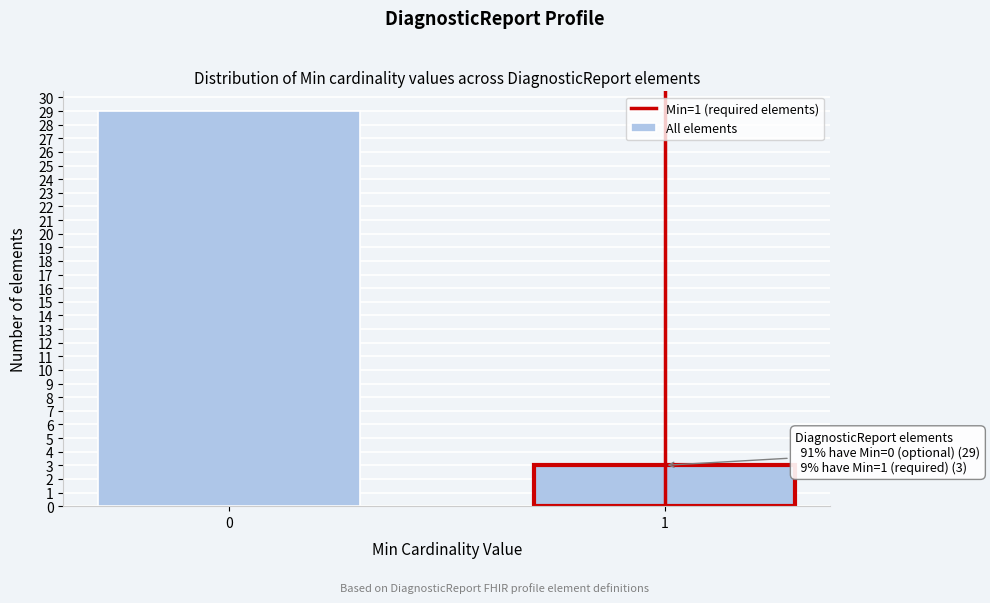

Reading left to right, list all the values displayed in this chart.

0=29	1=3